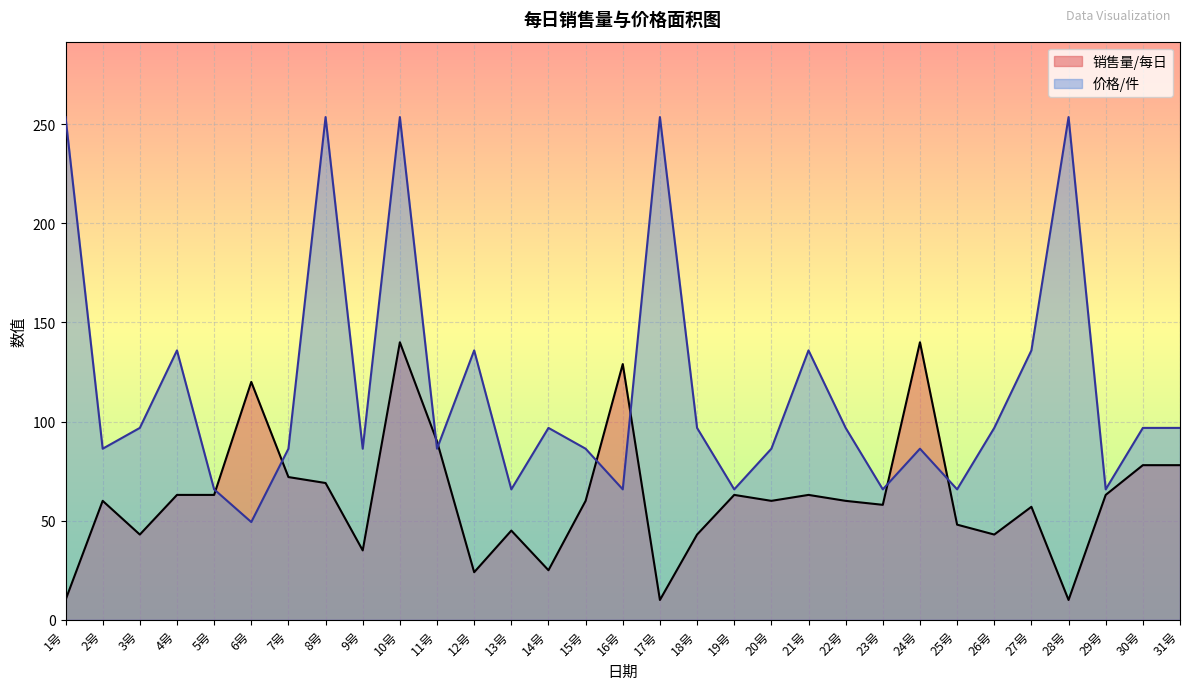

Where do 价格/件 and 销售量/每日 first cross each other?

5号 and 6号